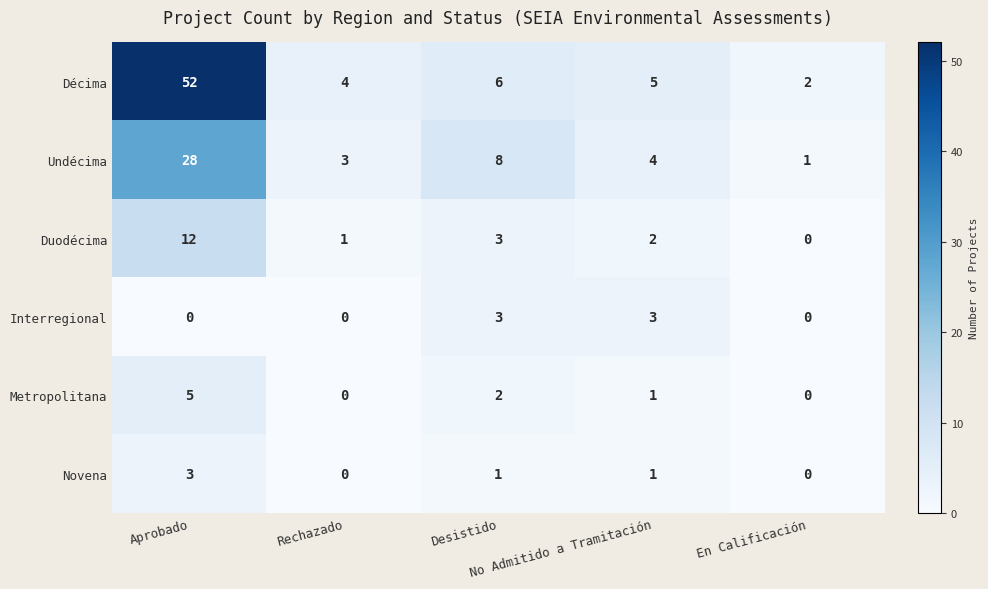

What is the maximum value shown in the chart?

52